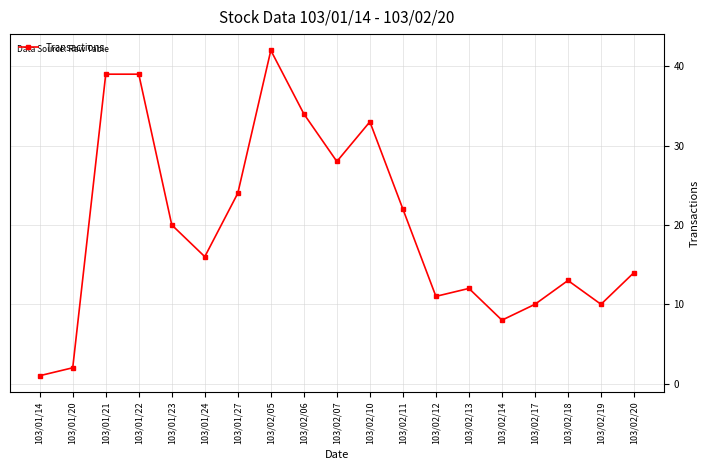

Reading left to right, what are all the values shown in this chart?

103/01/14=1	103/01/20=2	103/01/21=39	103/01/22=39	103/01/23=20	103/01/24=16	103/01/27=24	103/02/05=42	103/02/06=34	103/02/07=28	103/02/10=33	103/02/11=22	103/02/12=11	103/02/13=12	103/02/14=8	103/02/17=10	103/02/18=13	103/02/19=10	103/02/20=14